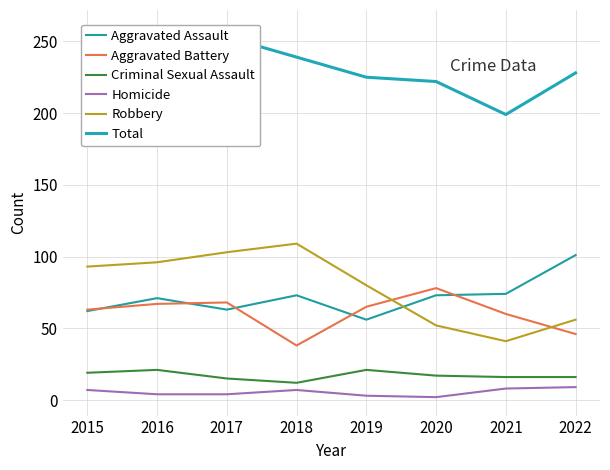

The Total series shows 244 at 2015. True or false?

True